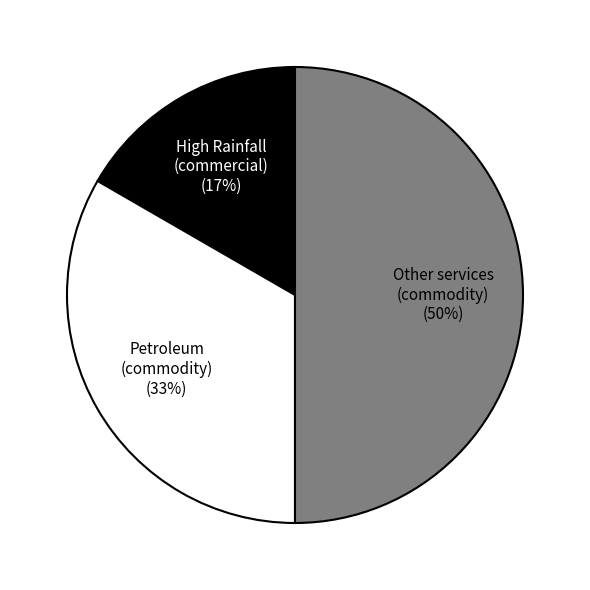

To the nearest percent, what is the average slice percentage?

33%